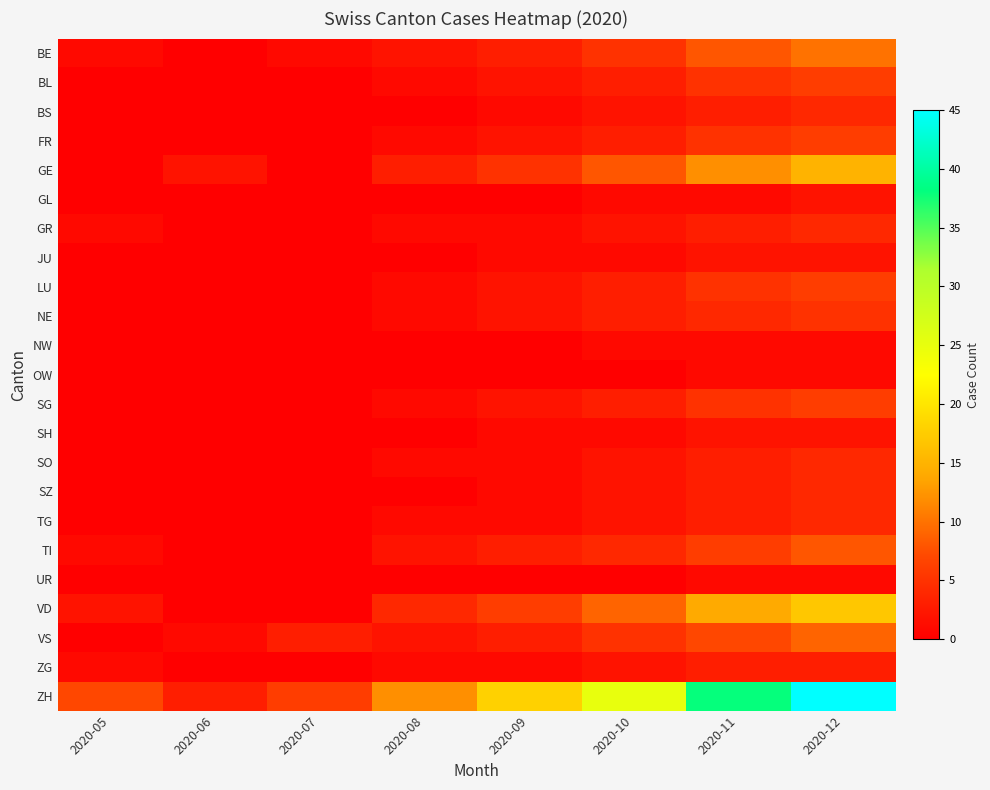

At which category is the sum across all series the highest?

2020-12